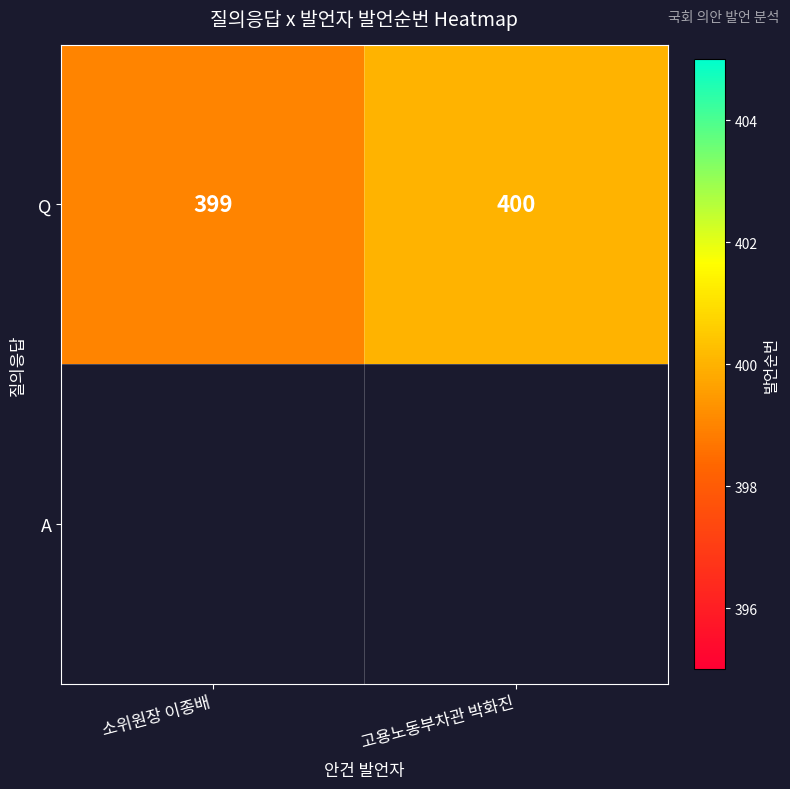

Approximately how many times larger is the value at 소위원장 이종배 compared to 고용노동부차관 박화진?

1.0